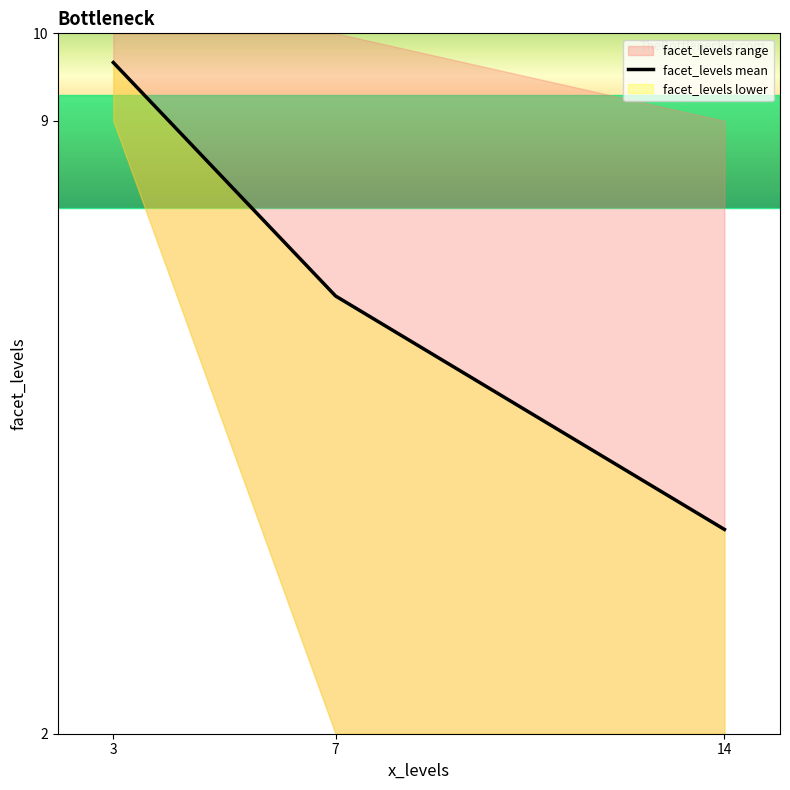

Reading right to left, what are all the values shown in this chart?

14=4.3	7=7.0	3=9.7